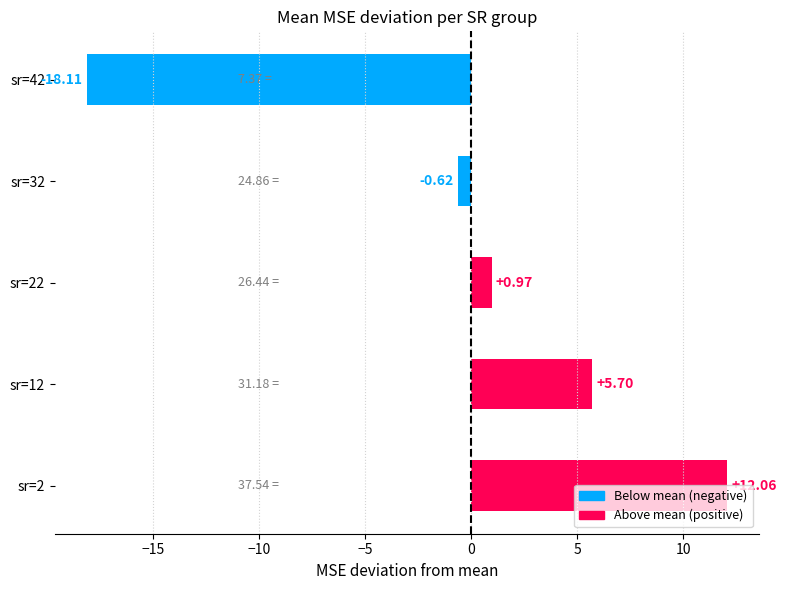

What is the difference between the maximum and minimum values?

30.2